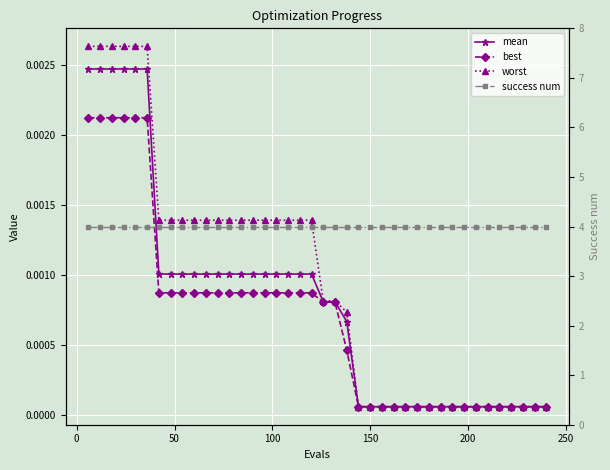

The value of best at 250 is 0.0. True or false?

True